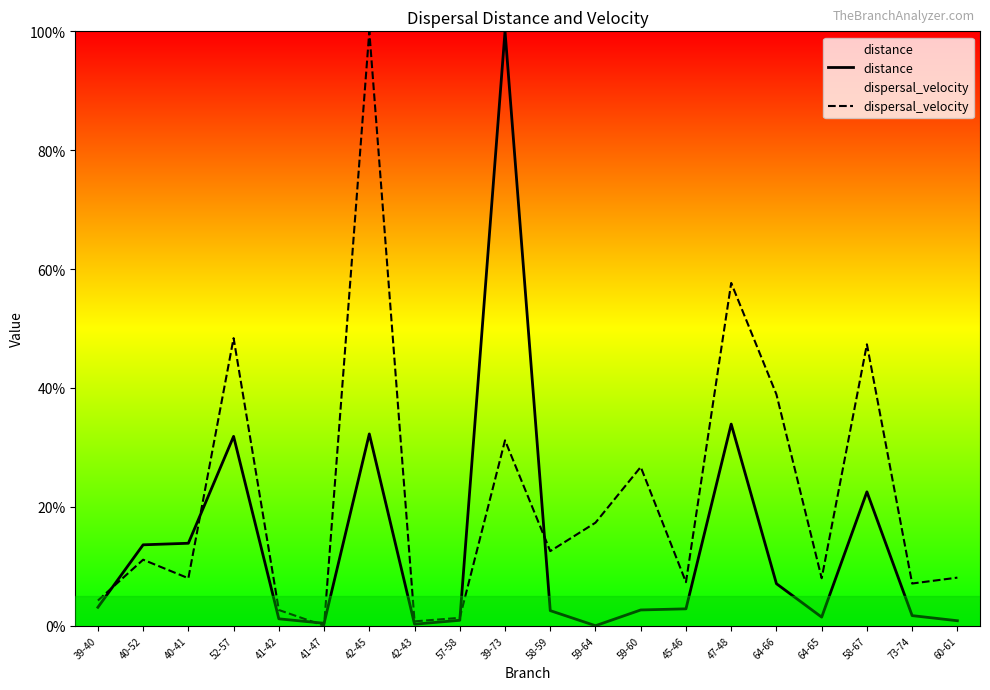

How many lines are shown in the chart?

2